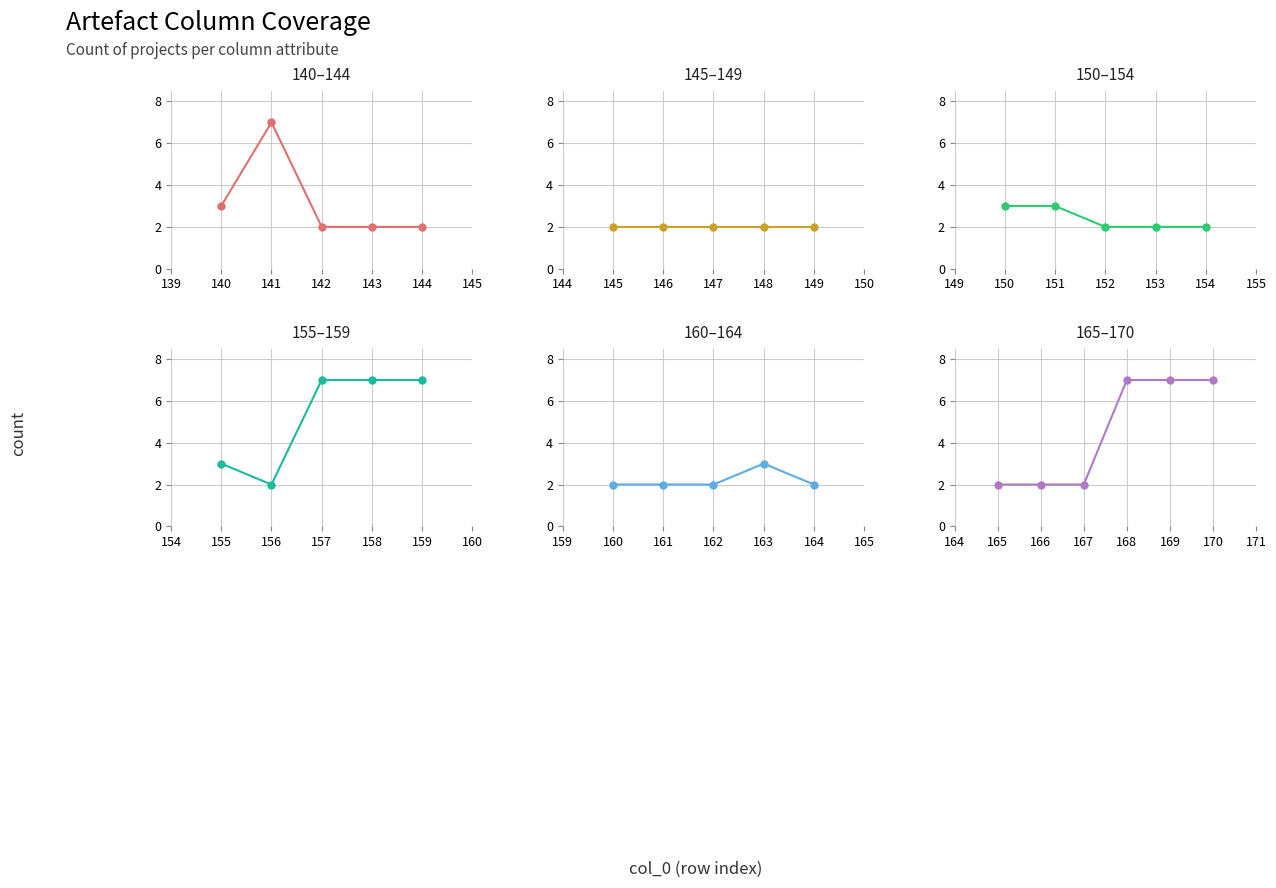

How many interior local valleys does the count series have?

1